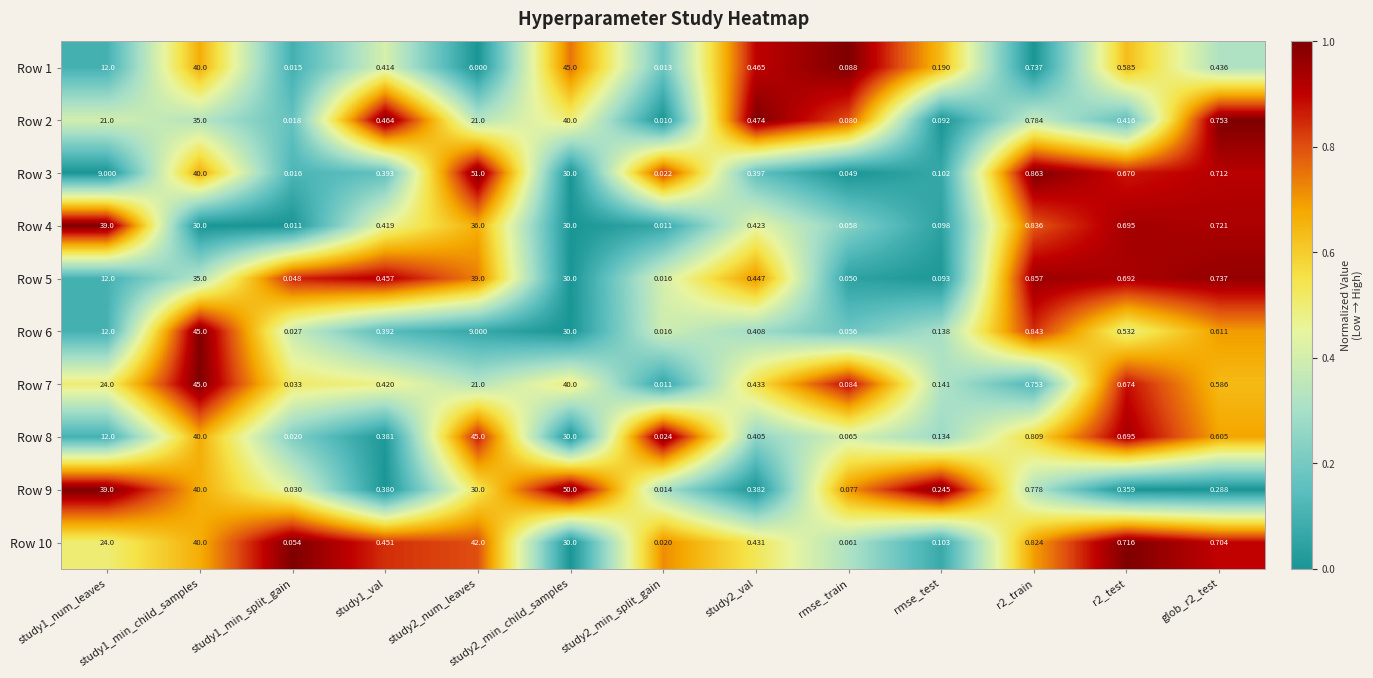

Count the number of data series in this chart.

10